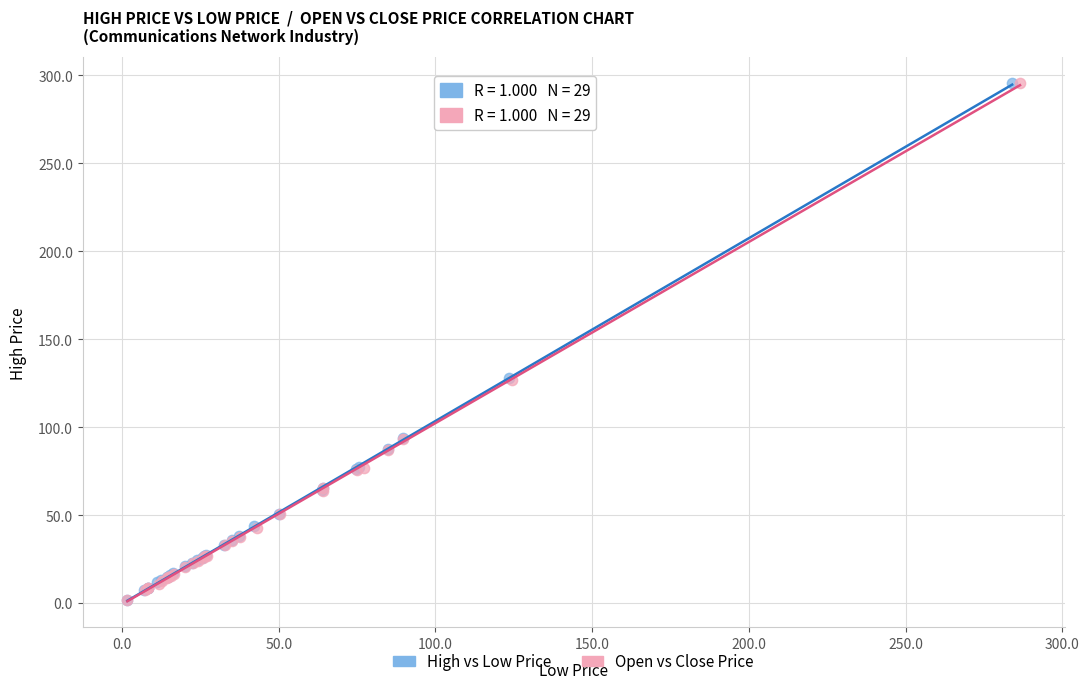

Which series has the widest spread of Y values?

Open vs Close Price